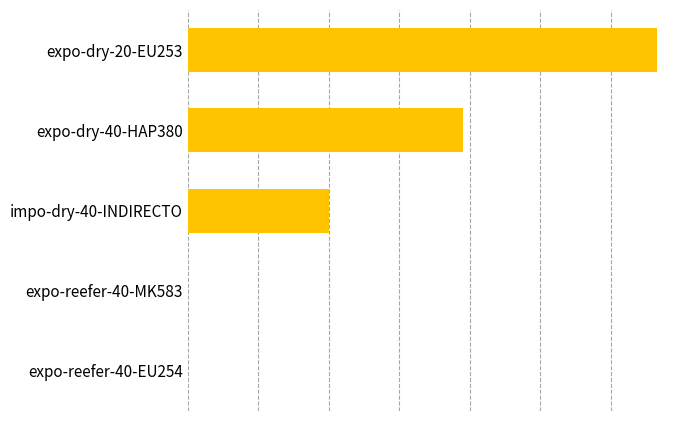

Reading top to bottom, extract all data points from this chart.

expo-dry-20-EU253=133	expo-dry-40-HAP380=78	impo-dry-40-INDIRECTO=40	expo-reefer-40-MK583=0	expo-reefer-40-EU254=0